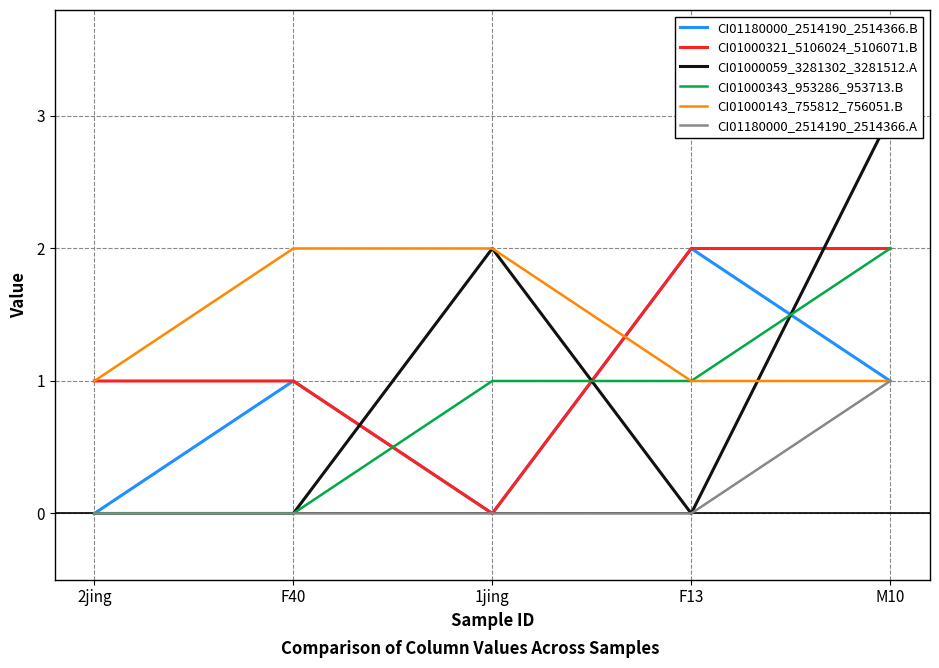

Which series ends up on top after the final intersection of CI01000143_755812_756051.B and CI01180000_2514190_2514366.B?

CI01180000_2514190_2514366.B